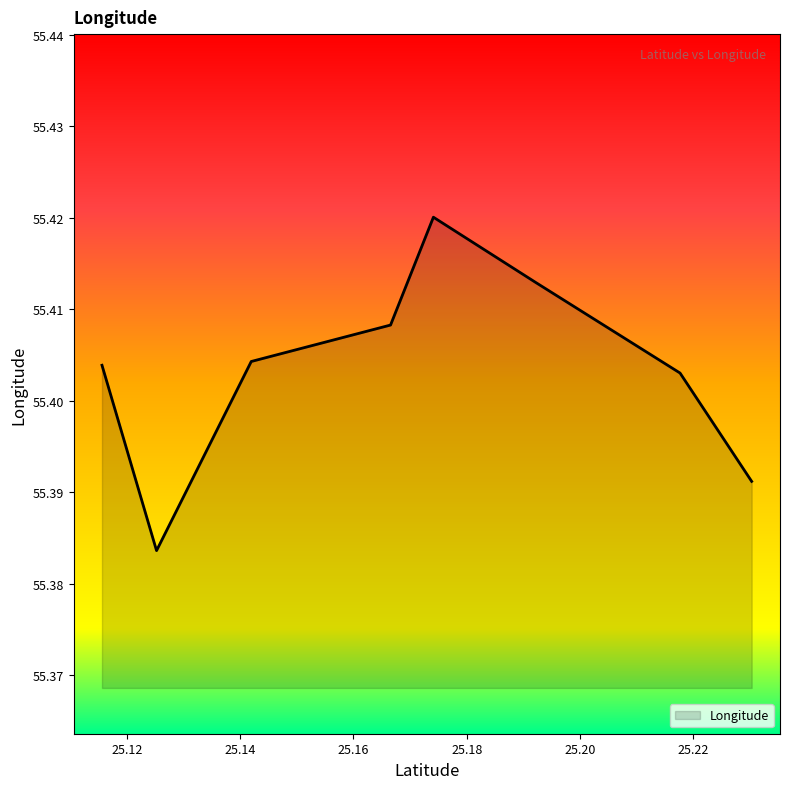

How many values are between 55 and 56?

8